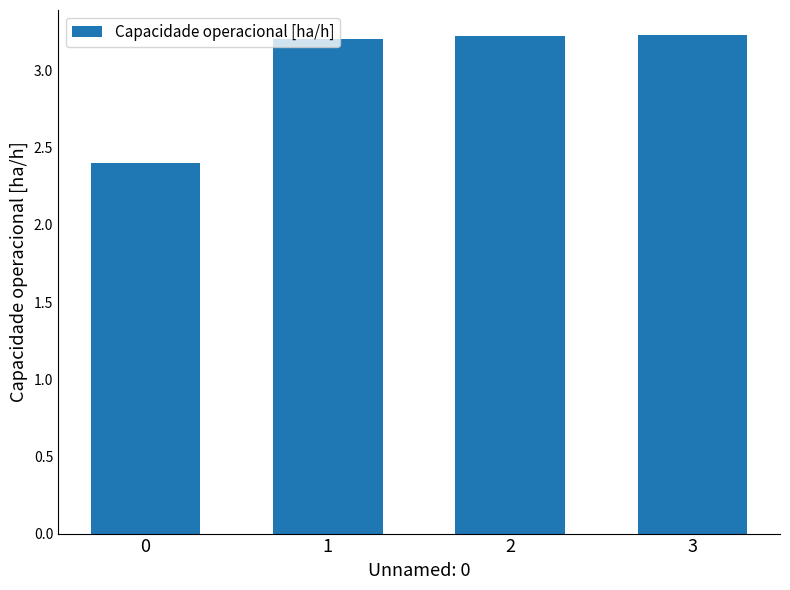

What is the minimum value shown in the chart?

2.4